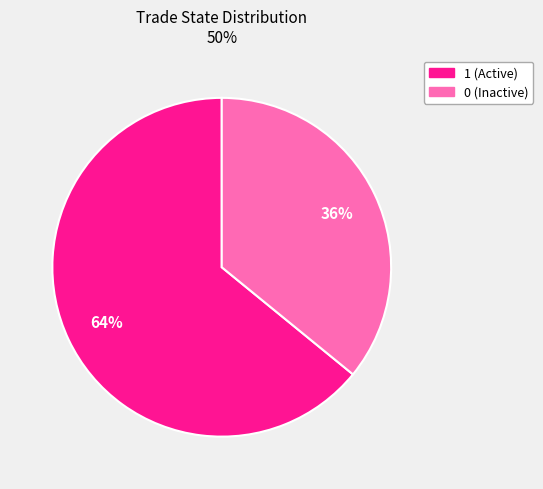

To the nearest percent, what is the difference between the largest and smallest slice percentages?

28%